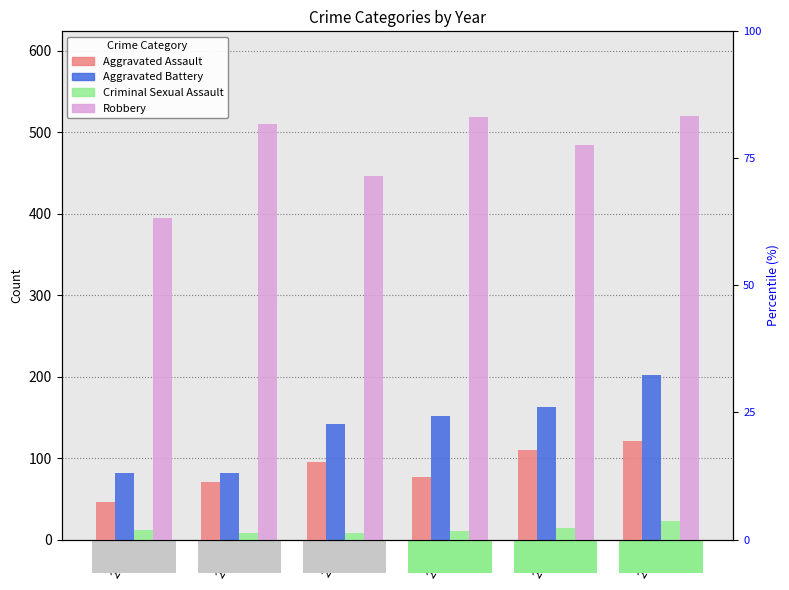

At which category does the chart reach its minimum across all series?

2016